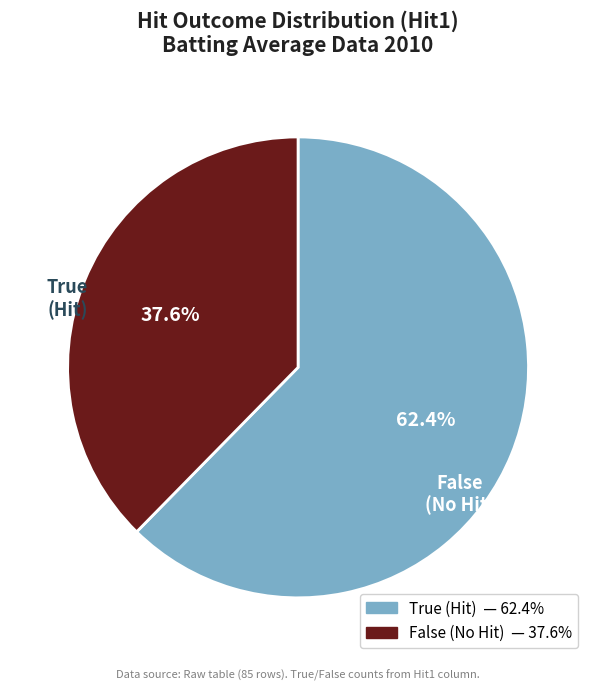

Which category has the smallest portion of the pie?

False